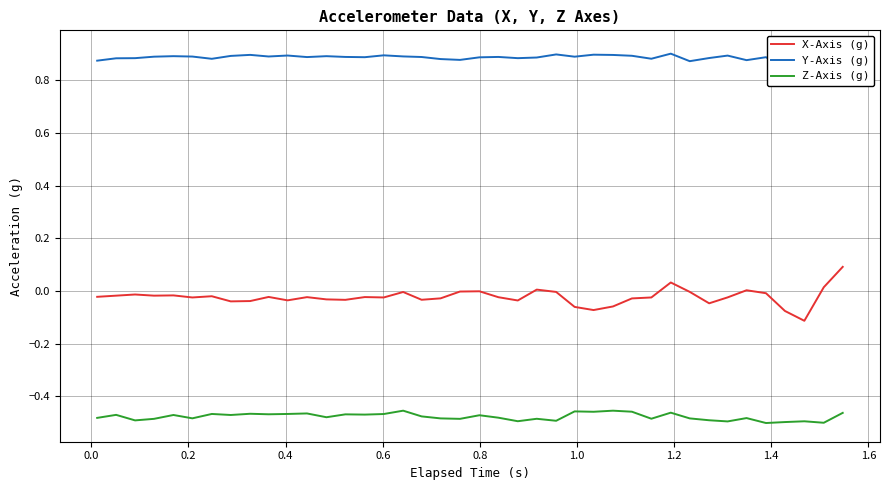

True or false: X-Axis (g) and Z-Axis (g) cross at least once.

False